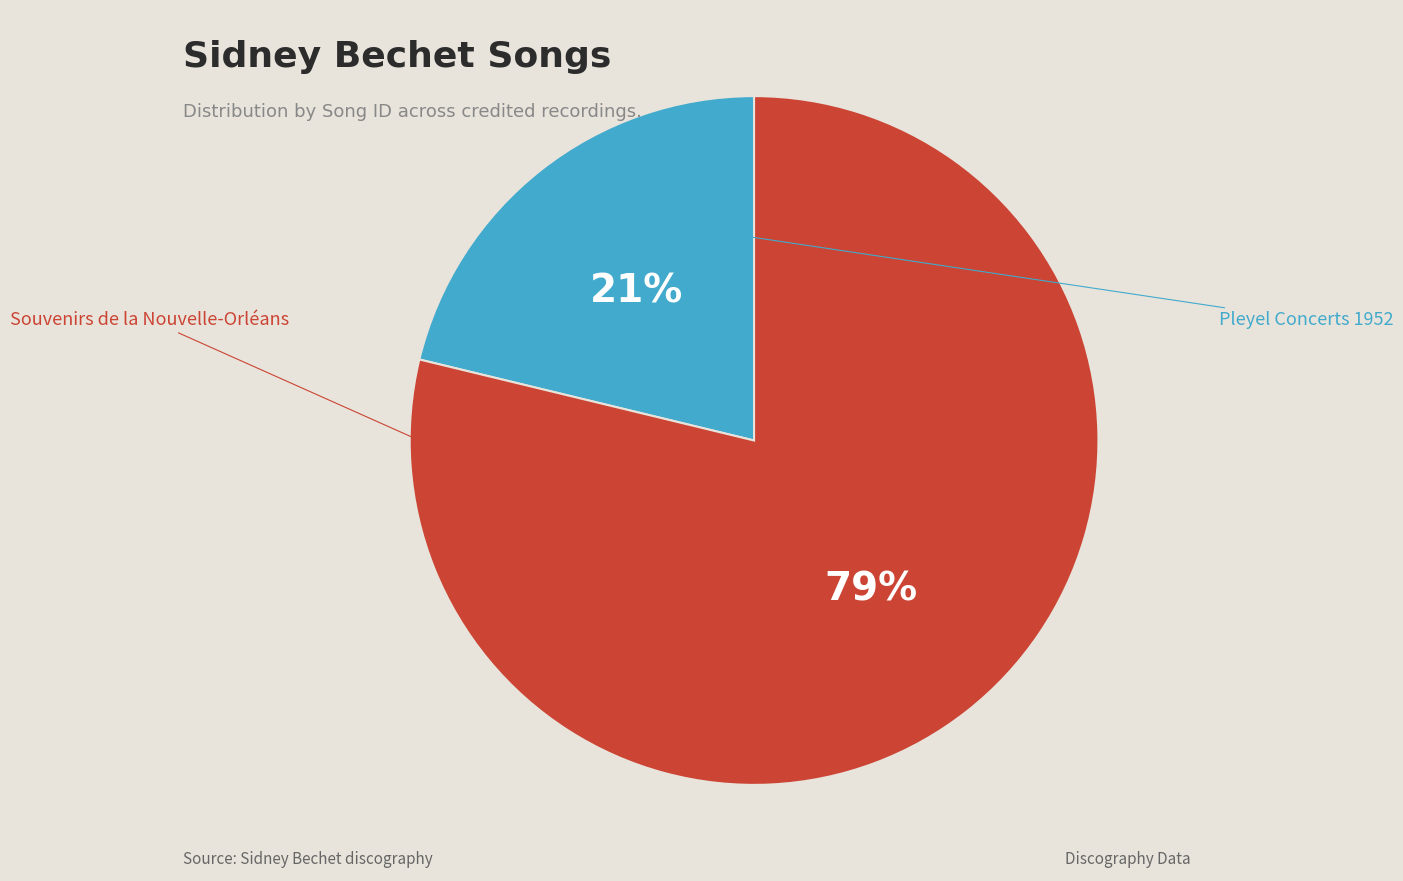

Which slice represents more than half of the pie?

Souvenirs de la Nouvelle-Orléans